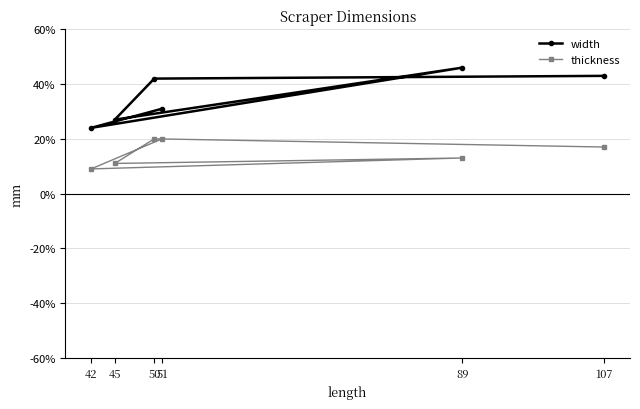

Reading left to right, what are all the values shown in this chart?

width: 42=24	45=27	50=42	51=31	89=46	107=43
thickness: 42=9	45=11	50=20	51=20	89=13	107=17